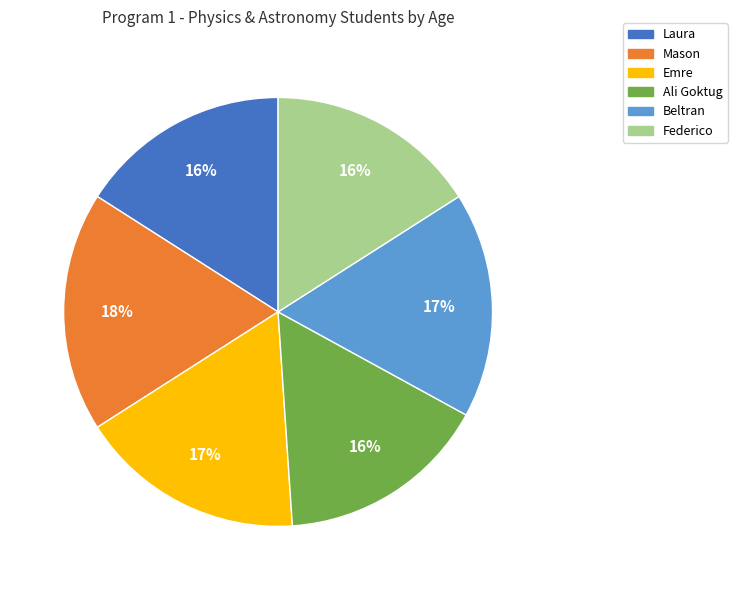

Do Federico and Laura together represent more than half of the pie?

No